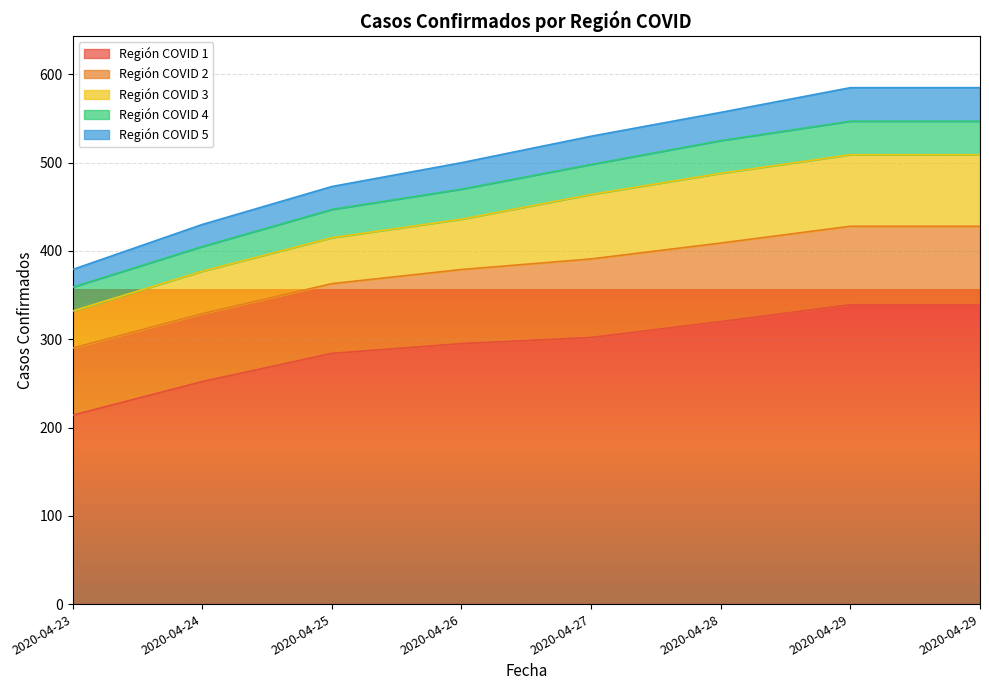

What are all the series names shown in the legend?

Región COVID 1, Región COVID 2, Región COVID 3, Región COVID 4, Región COVID 5